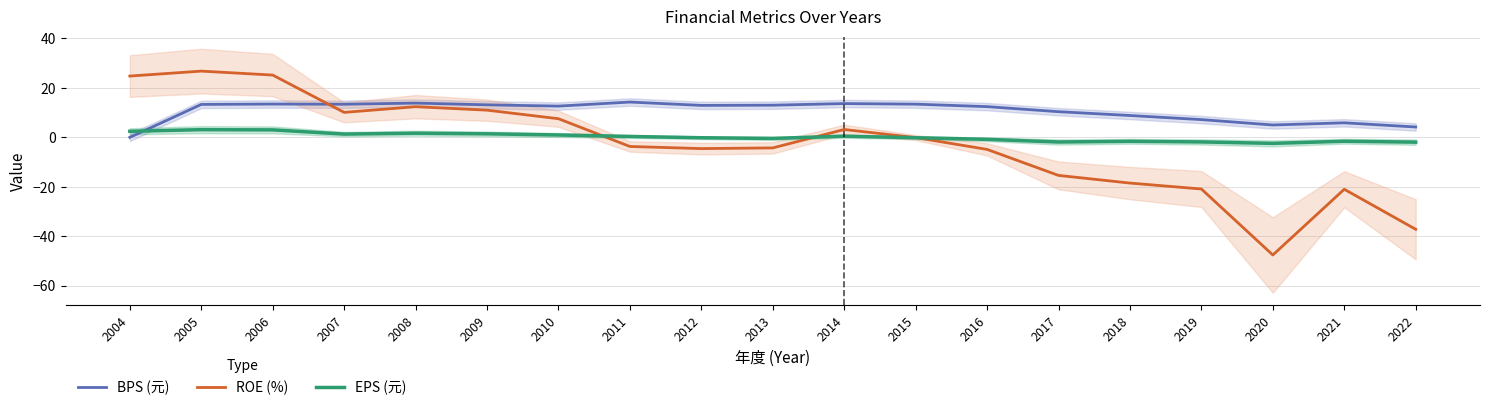

How many times do ROE (%) and EPS (元) cross each other?

3